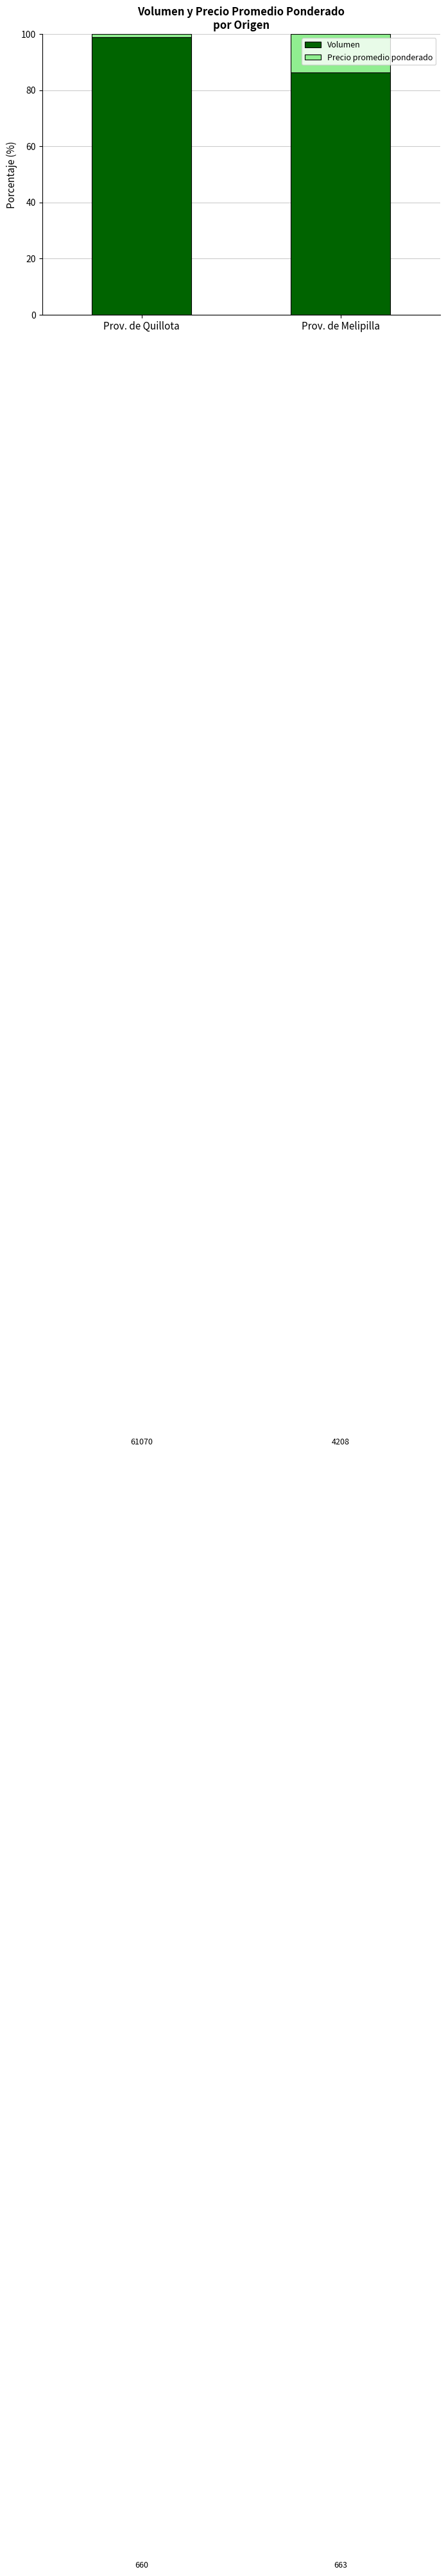

Are the bars grouped side by side (vs. stacked)?

No